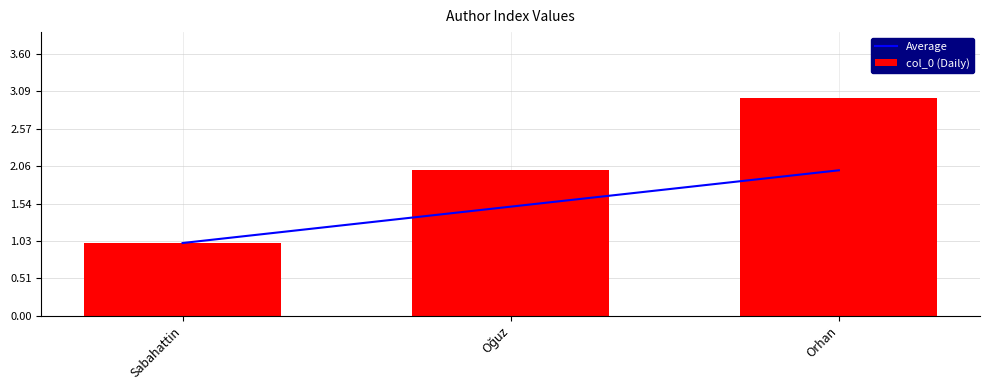

What is the difference between the maximum and minimum values in the col_0 (Daily) series?

2